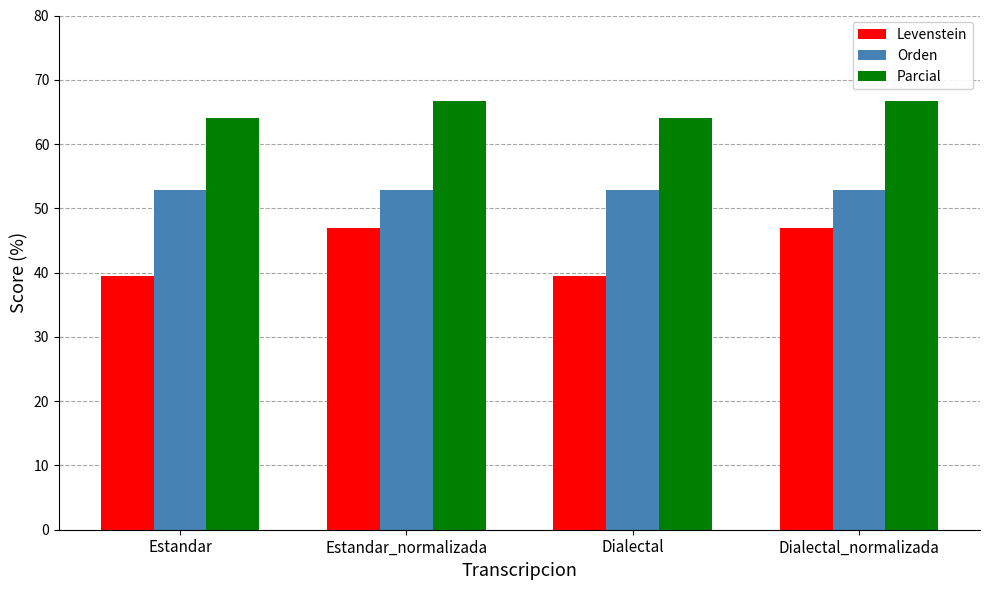

Reading left to right, list all the values displayed in this chart.

Levenstein: 39.5	46.9	39.5	46.9
Orden: 52.8	52.8	52.8	52.8
Parcial: 64.0	66.7	64.0	66.7